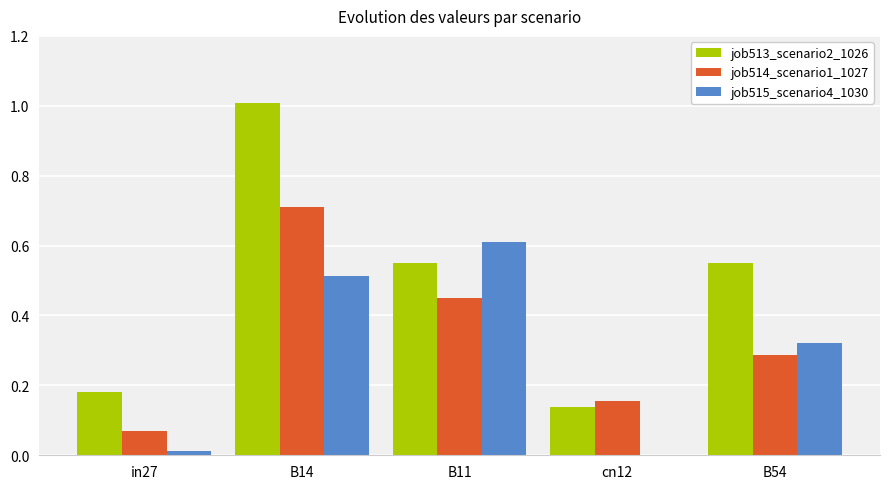

At which label does job514_scenario1_1027 reach its peak?

B14